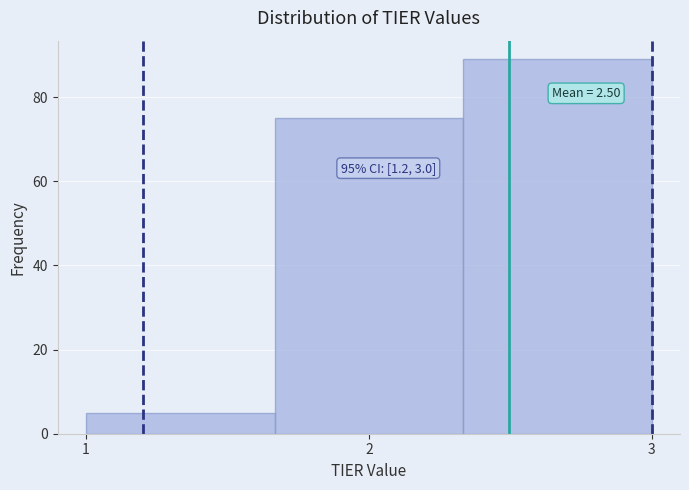

Which range on the x-axis has the tallest bar?

2.3 to 3.0